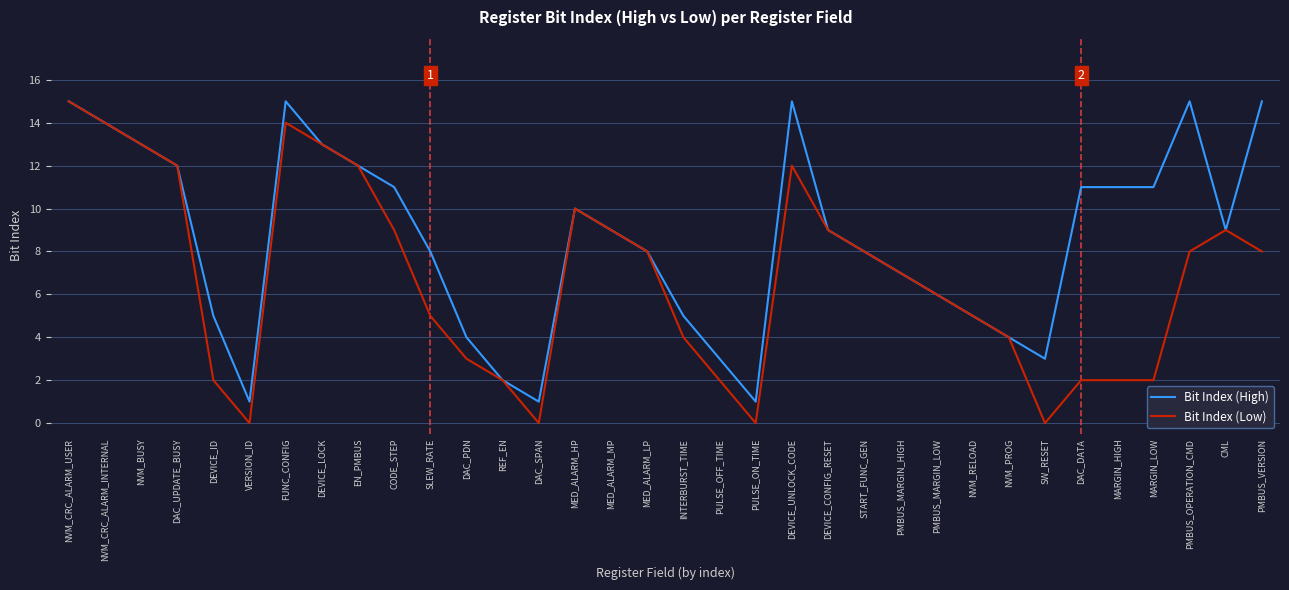

Which series changed the most between NVM_CRC_ALARM_USER and INTERBURST_TIME?

Bit Index (Low)